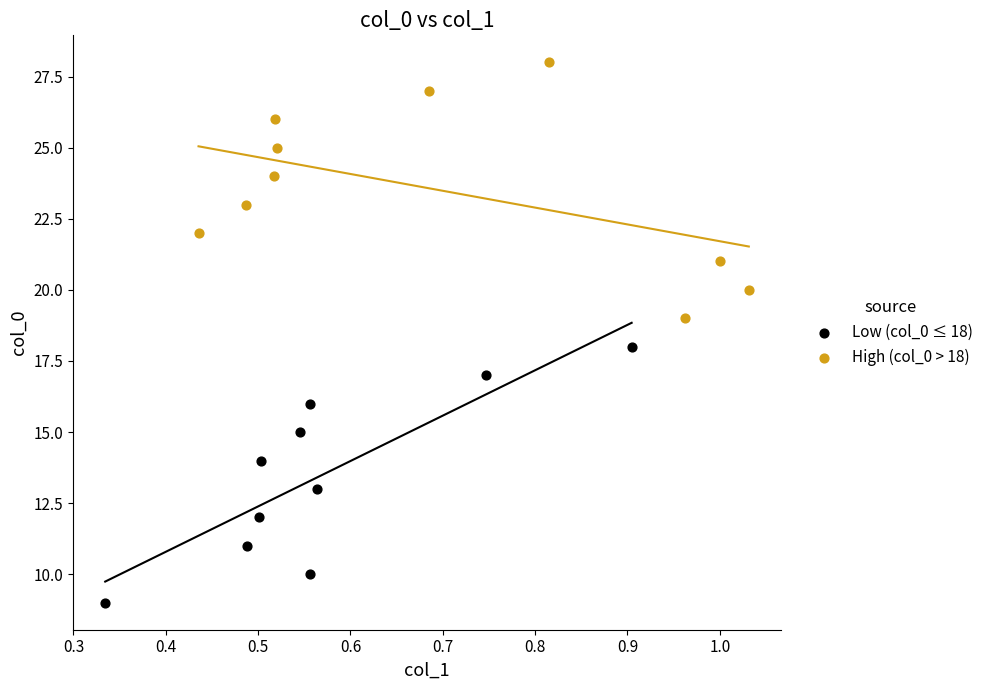

Which series contains the lowest Y value?

Low (col_0 ≤ 18)